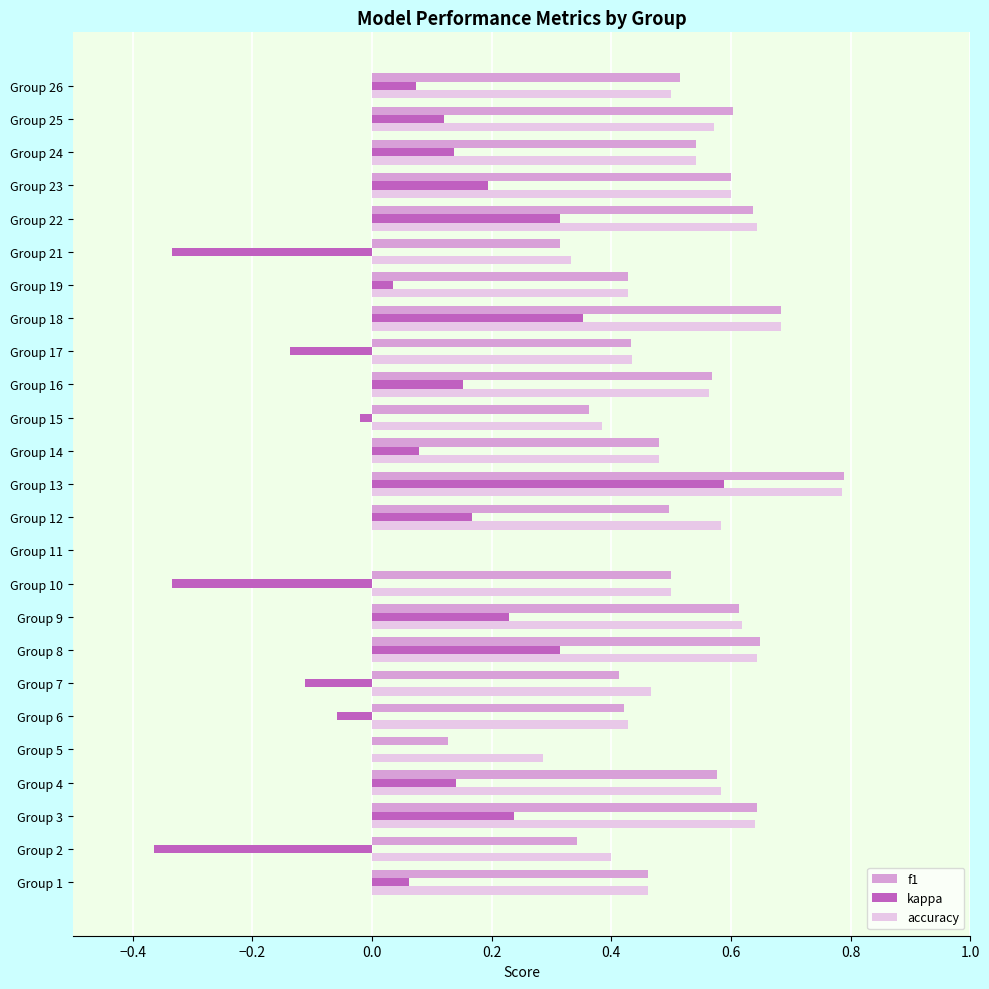

At which label is f1 closest to 0?

Group 11